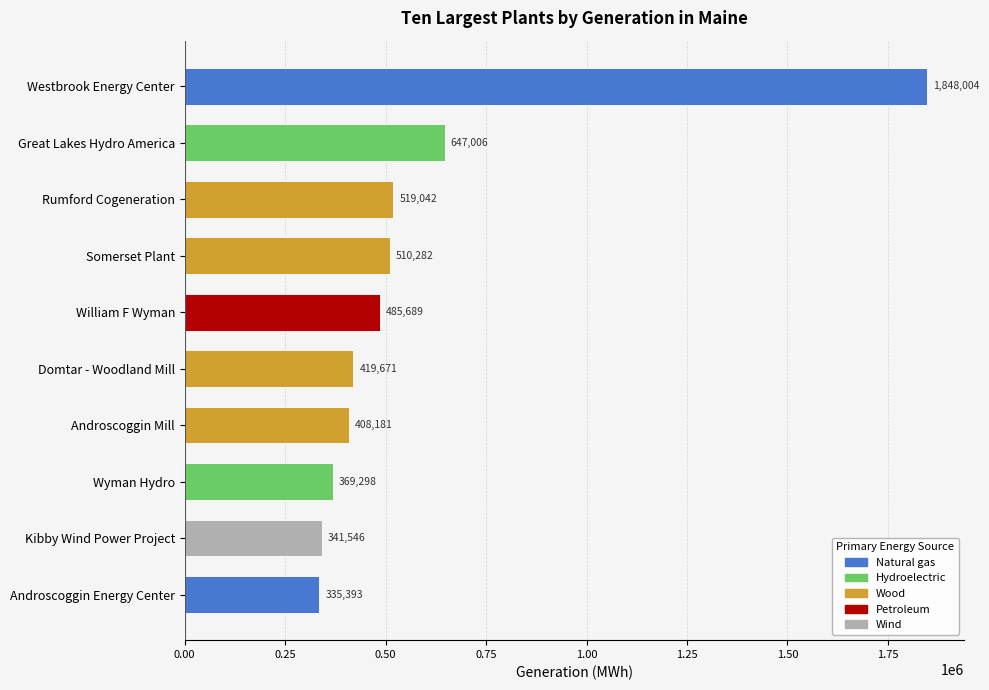

Which has a higher value, Rumford Cogeneration or Kibby Wind Power Project?

Rumford Cogeneration